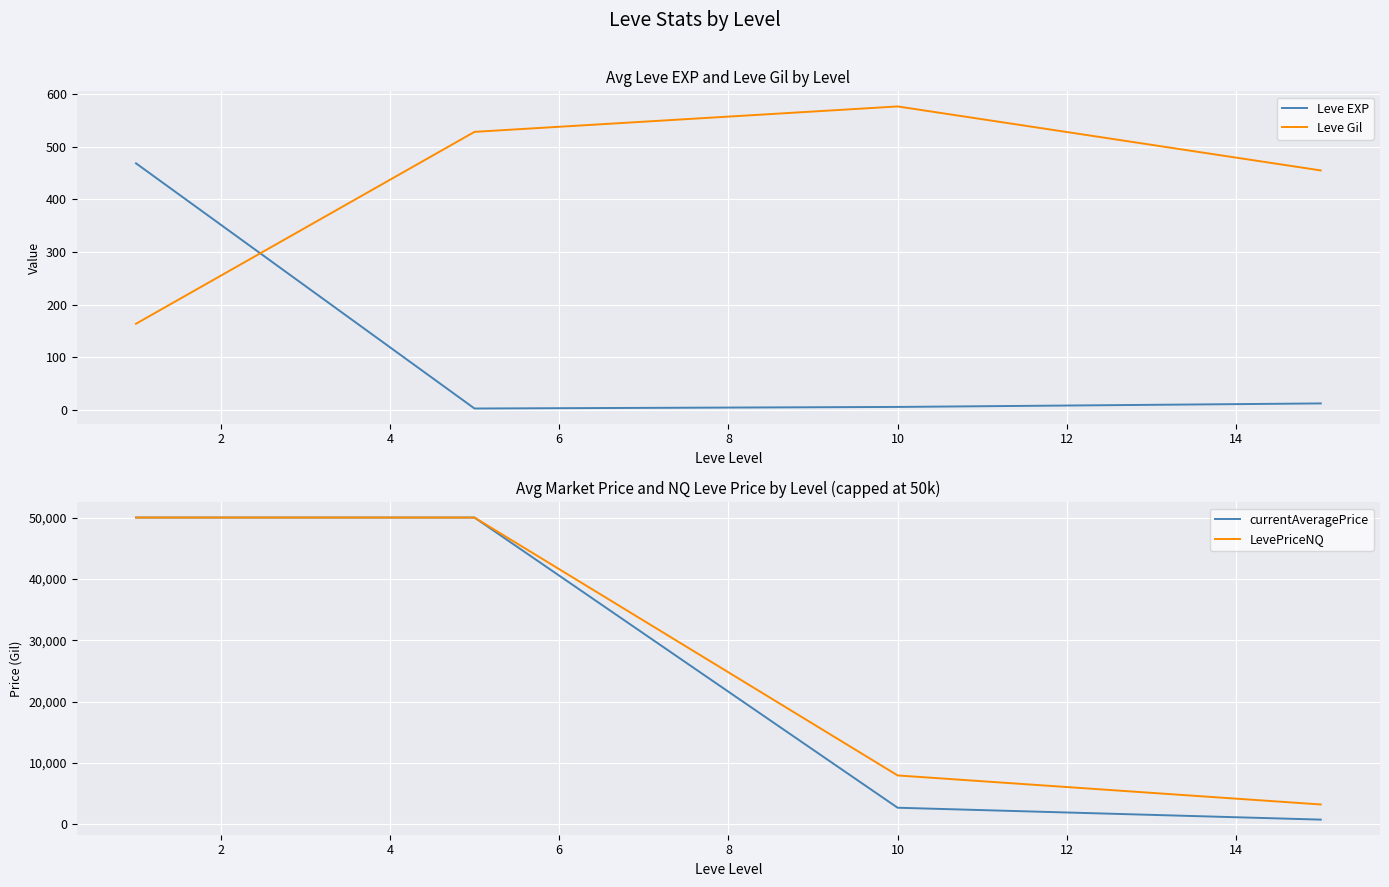

How many lines are shown in the chart?

4